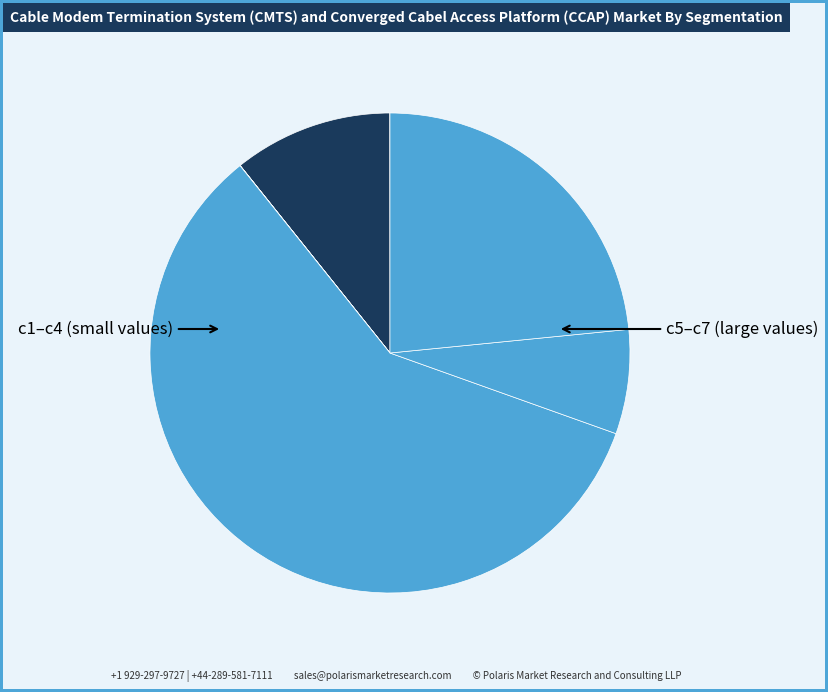

Count the number of slices in the pie.

7